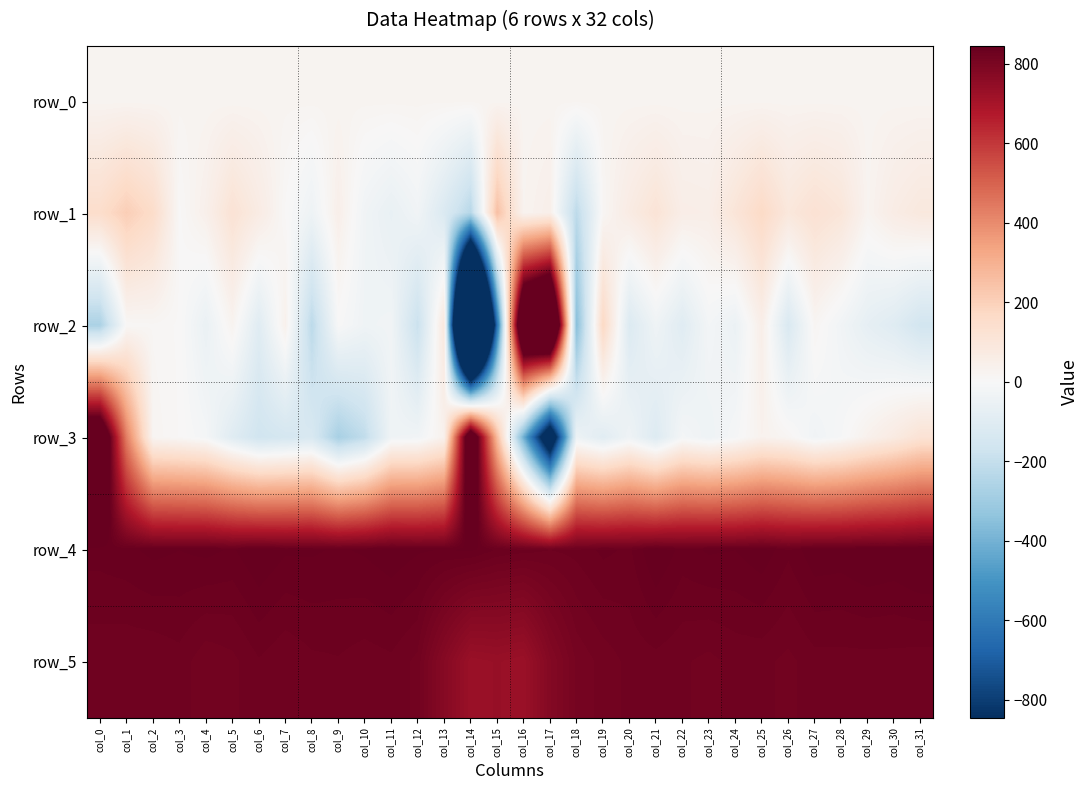

How many negative values does the row_1 series have?

7